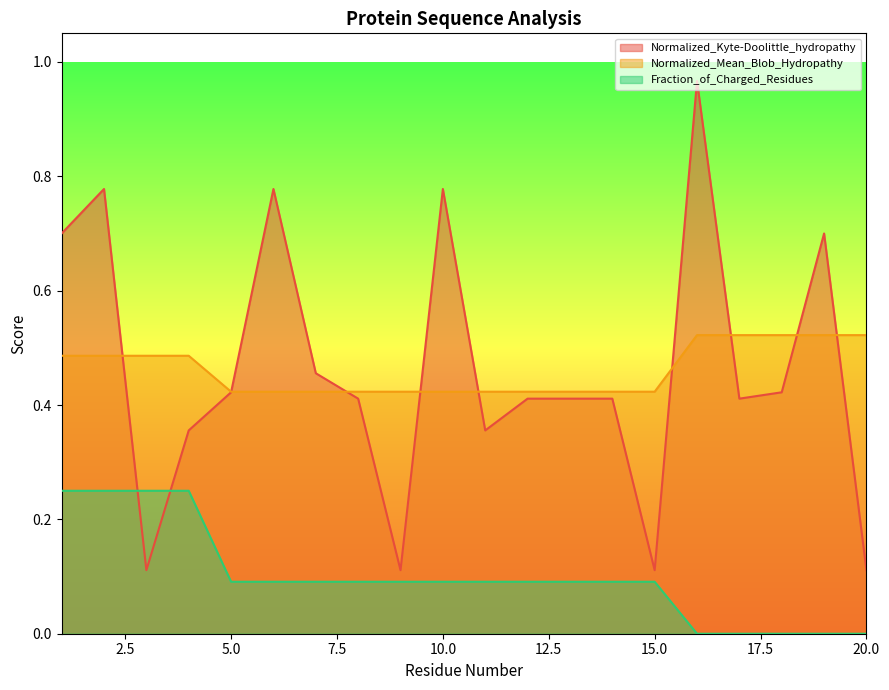

Which series has the largest range (max minus min)?

Normalized_Kyte-Doolittle_hydropathy